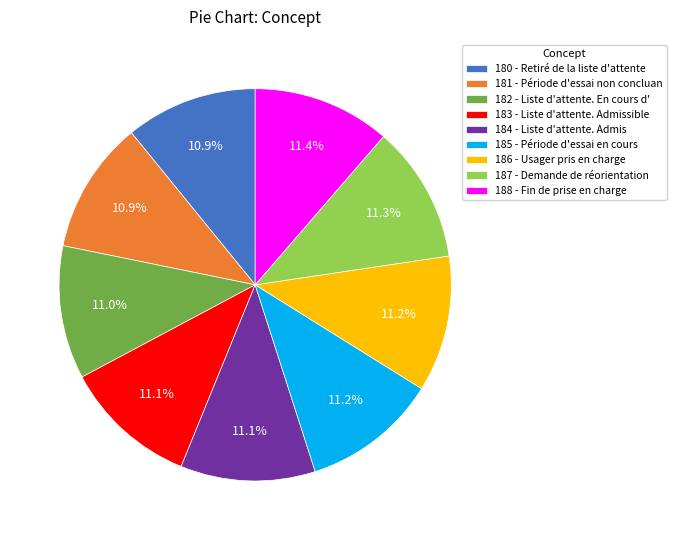

How many slices are in this pie chart?

9